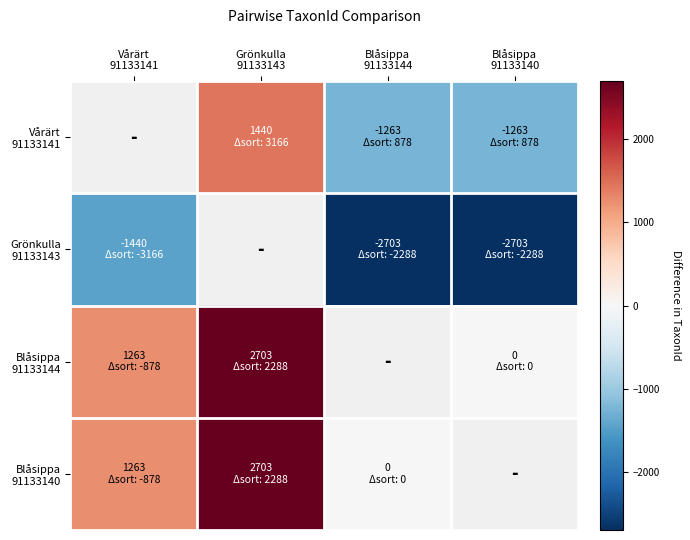

Which category has the lowest value across all series?

Blåsippa
91133144